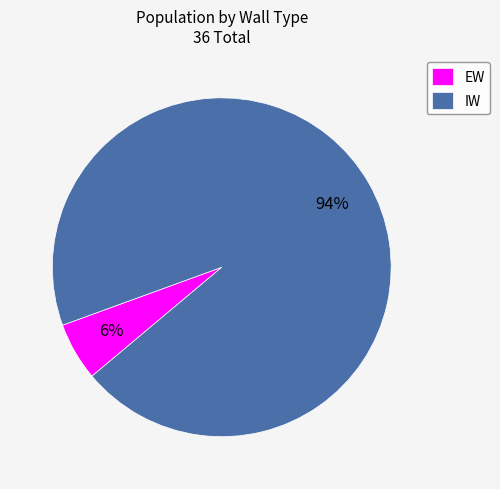

True or false: IW accounts for 94% of the total.

True